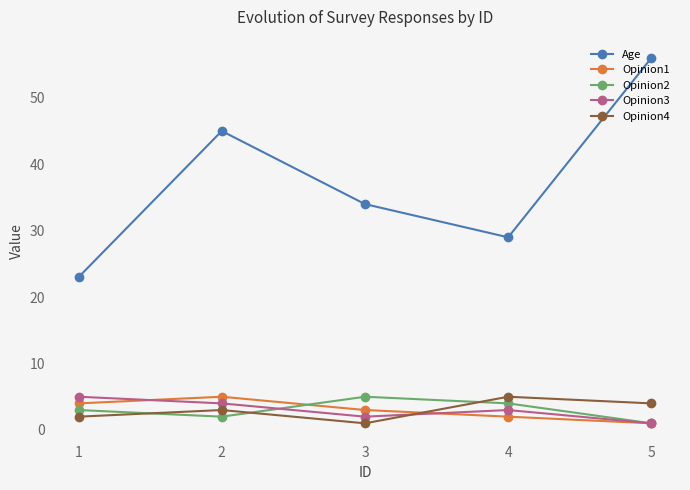

Rank the series at 4 from lowest to highest value.

Opinion1, Opinion3, Opinion2, Opinion4, Age